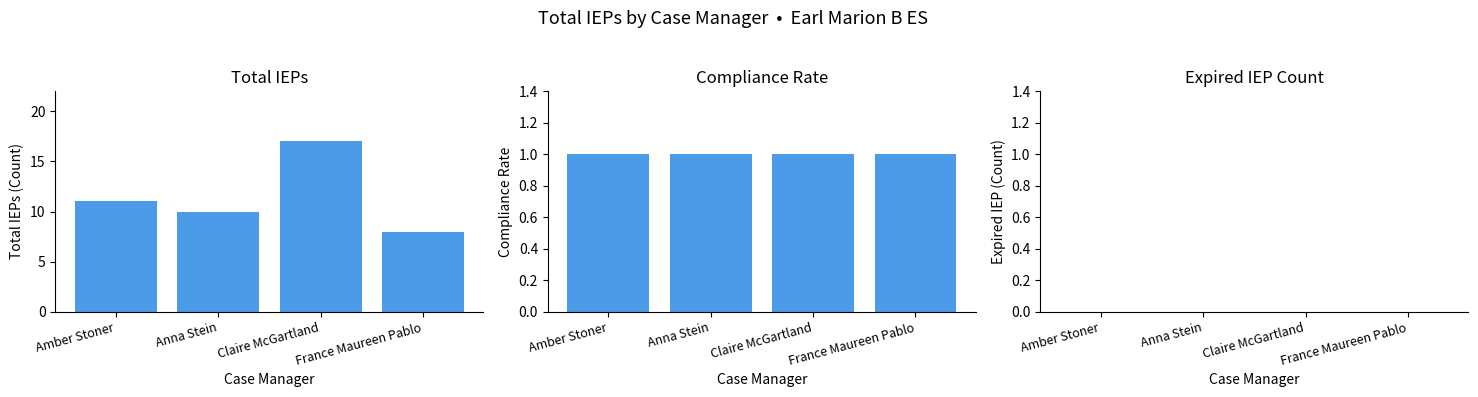

Reading left to right, extract all data points from this chart.

Total IEPs: 11	10	17	8
Compliance Rate: 1	1	1	1
Expired IEP: 0	0	0	0